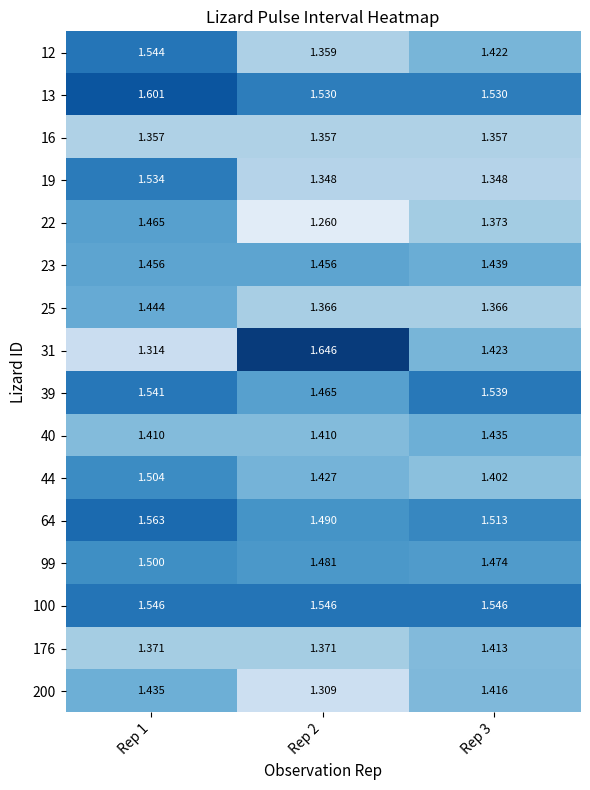

Is the value of 13 at Rep 2 greater than the value of 22 at Rep 3?

Yes